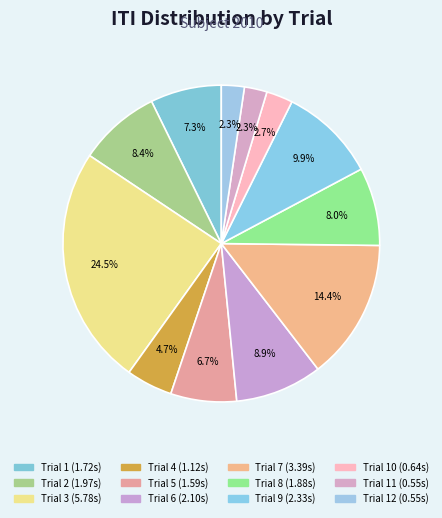

Count the number of slices in the pie.

12